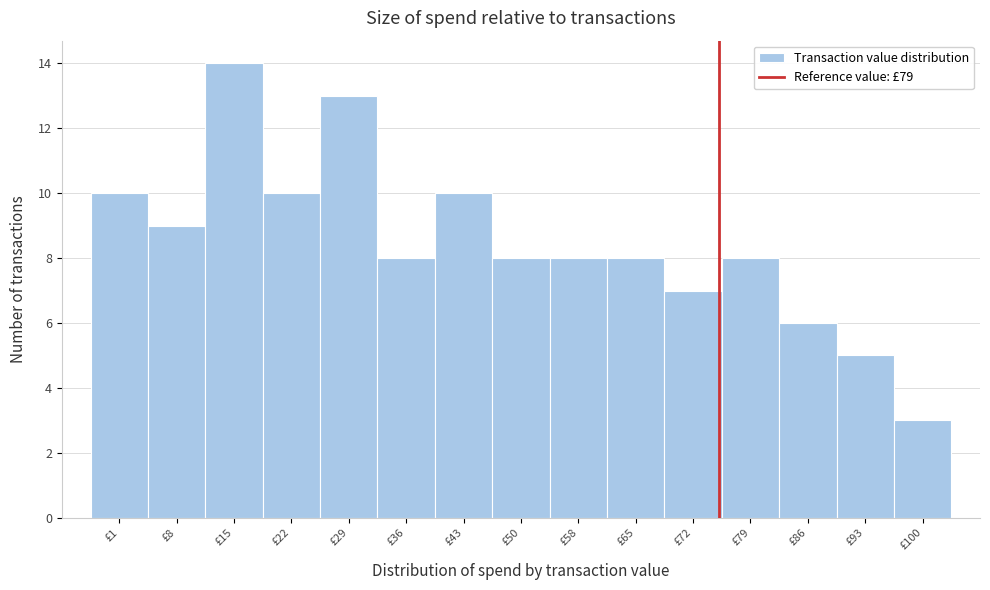

Reading left to right, extract all data points from this chart.

10	9	14	10	13	8	10	8	8	8	7	8	6	5	3